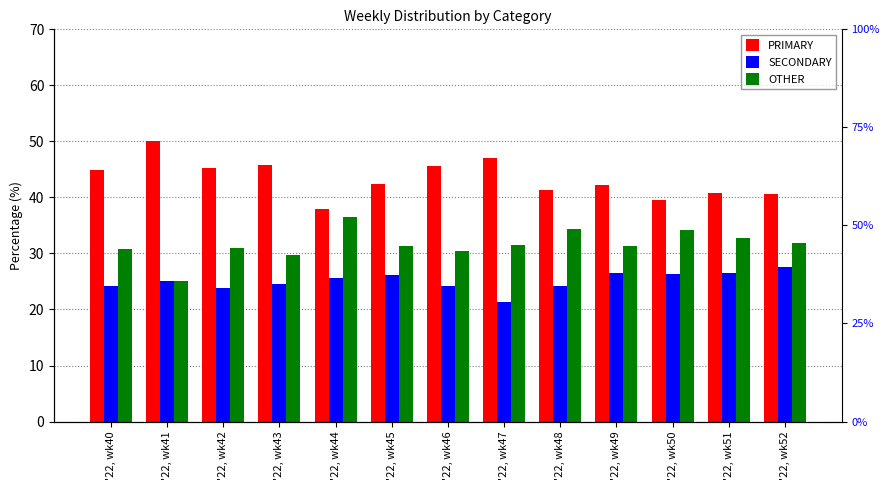

What is the difference between the second highest and second lowest values in the SECONDARY series?

2.7